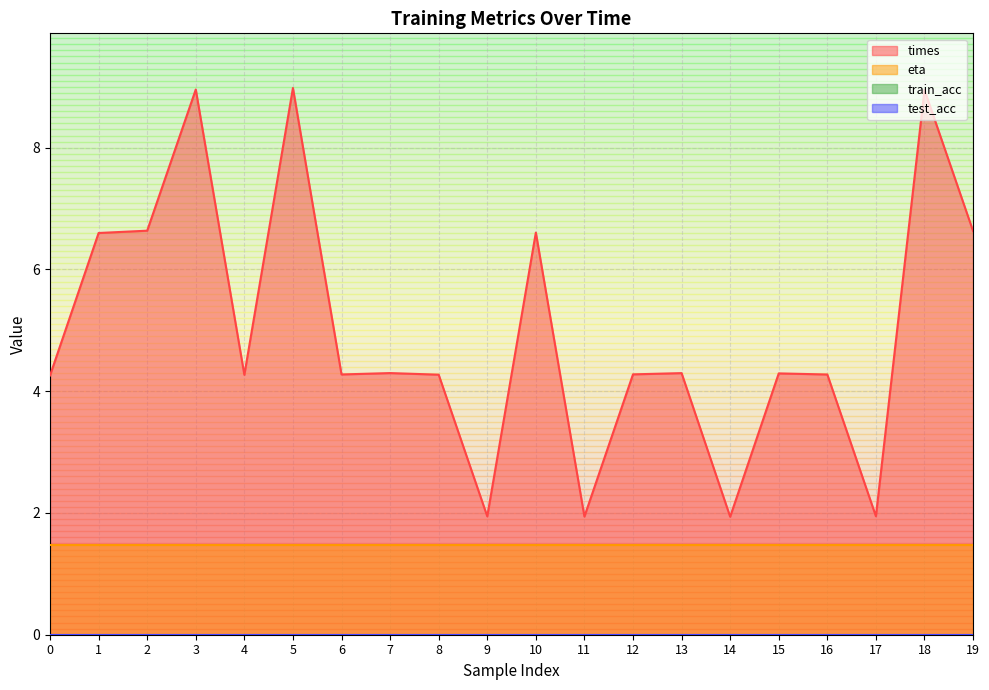

At which category is the sum across all series the highest?

5